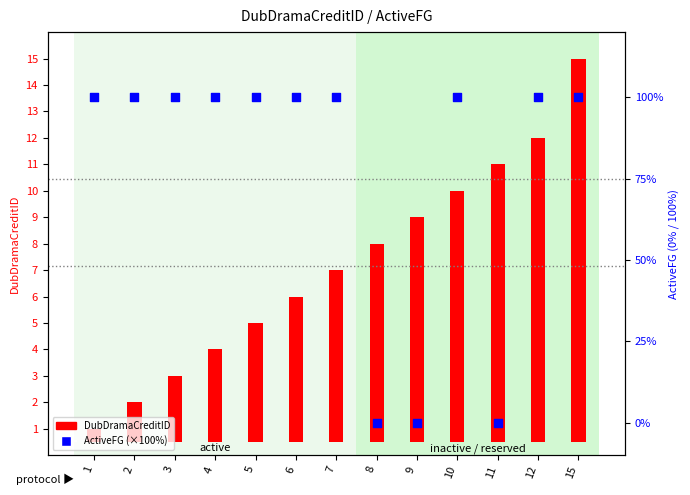

At how many categories does at least one series exceed 9?

11